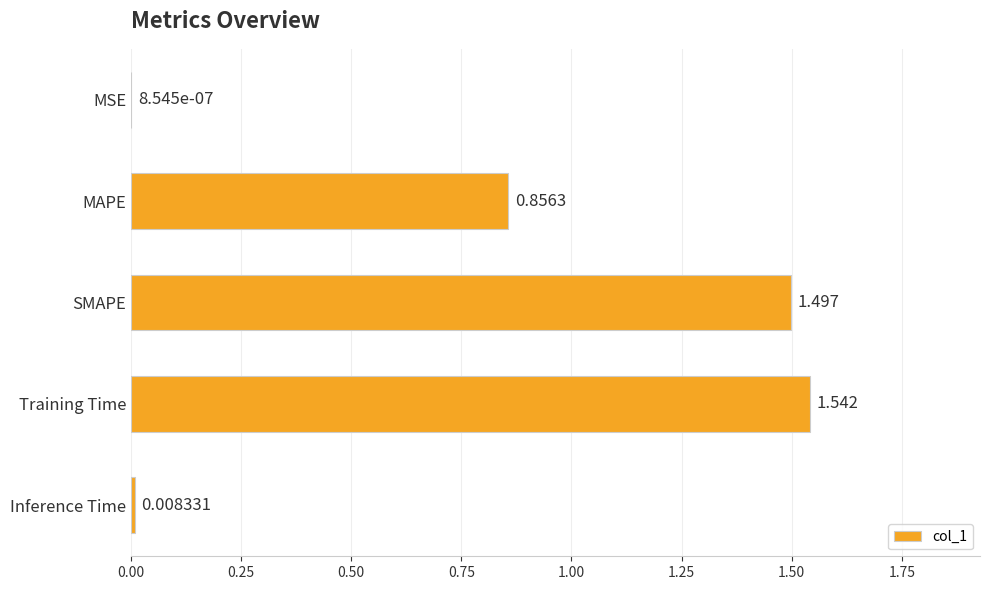

Are the bars grouped side by side (vs. stacked)?

No